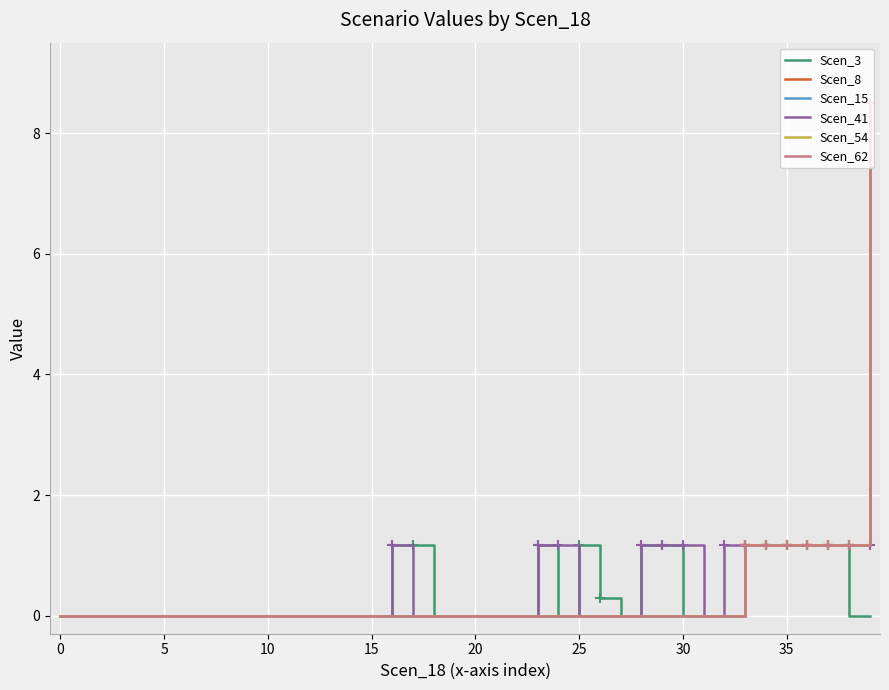

Which series has the widest spread of values?

Scen_8